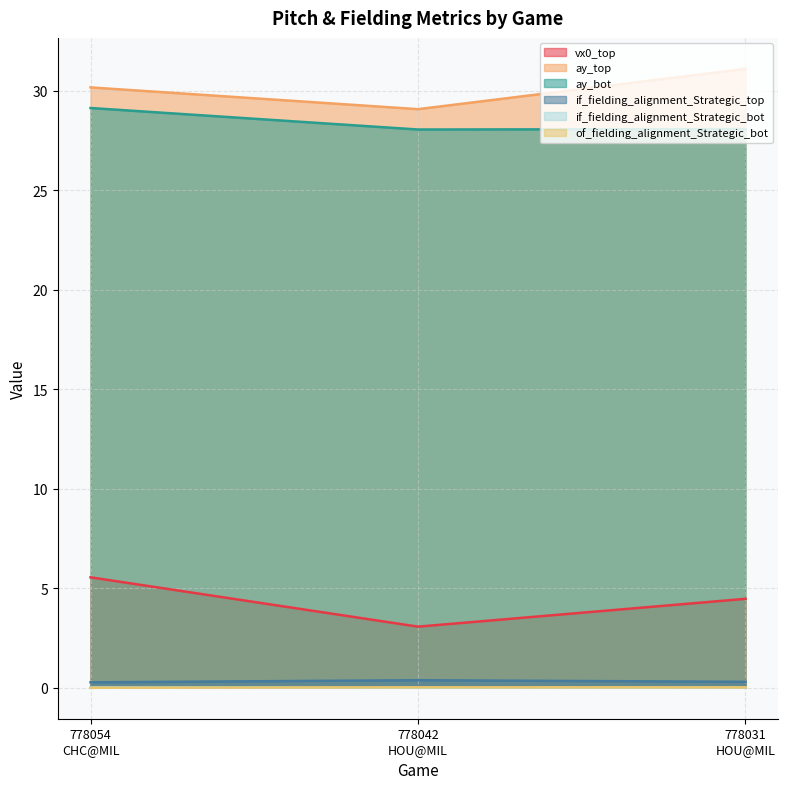

What is the label of the 3rd point from the right?

778054
CHC@MIL